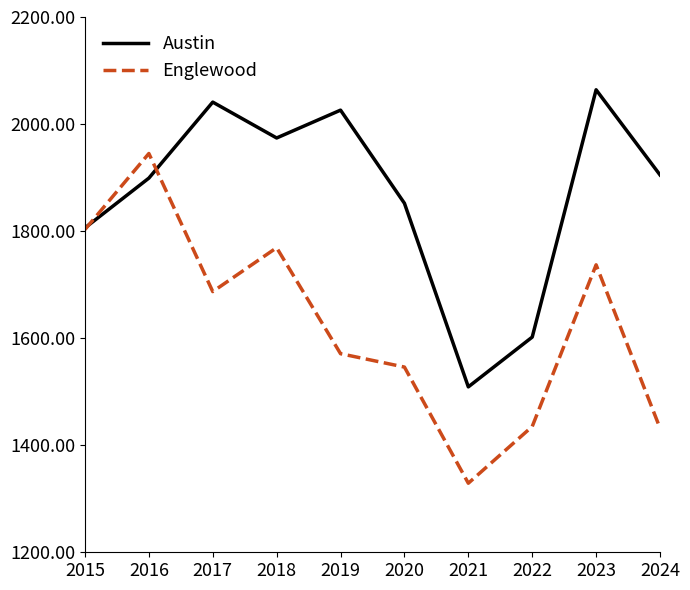

At 2021, list the series in order from largest to smallest.

Austin, Englewood